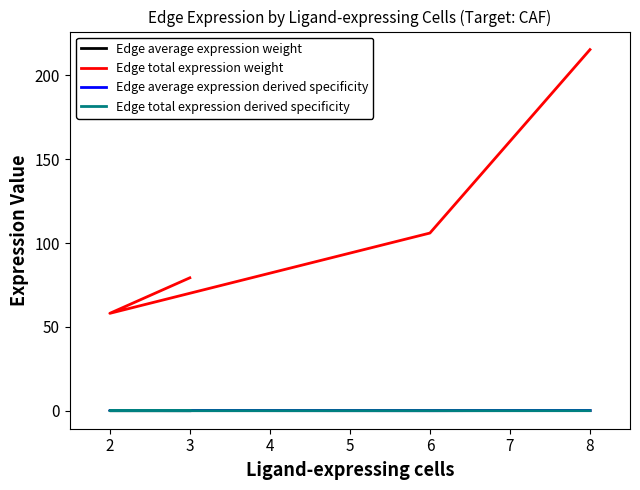

At 2, list the series in order from smallest to largest.

Edge total expression derived specificity, Edge average expression weight, Edge average expression derived specificity, Edge total expression weight